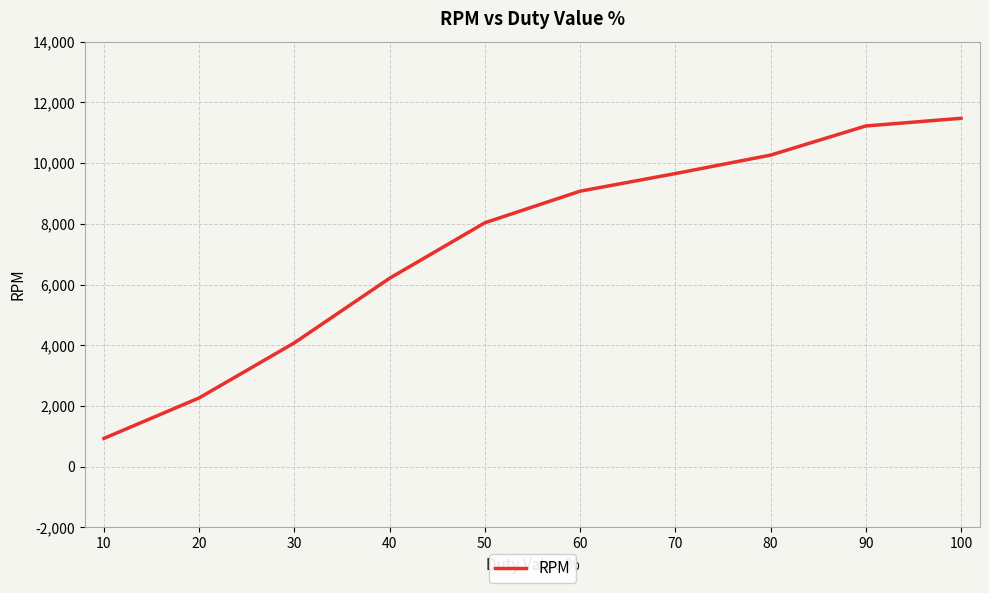

Approximately how many times larger is the value at 70 compared to 10?

10.3